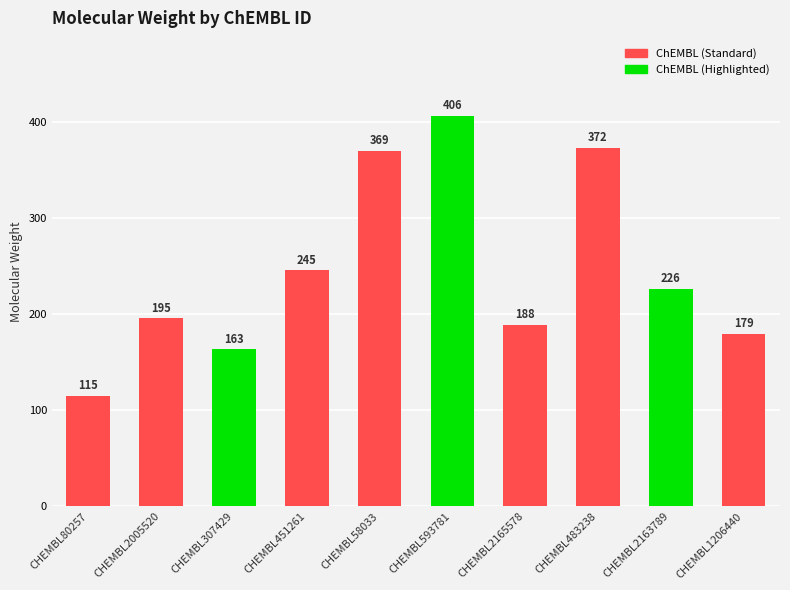

What value does the data have at CHEMBL307429?

163.2